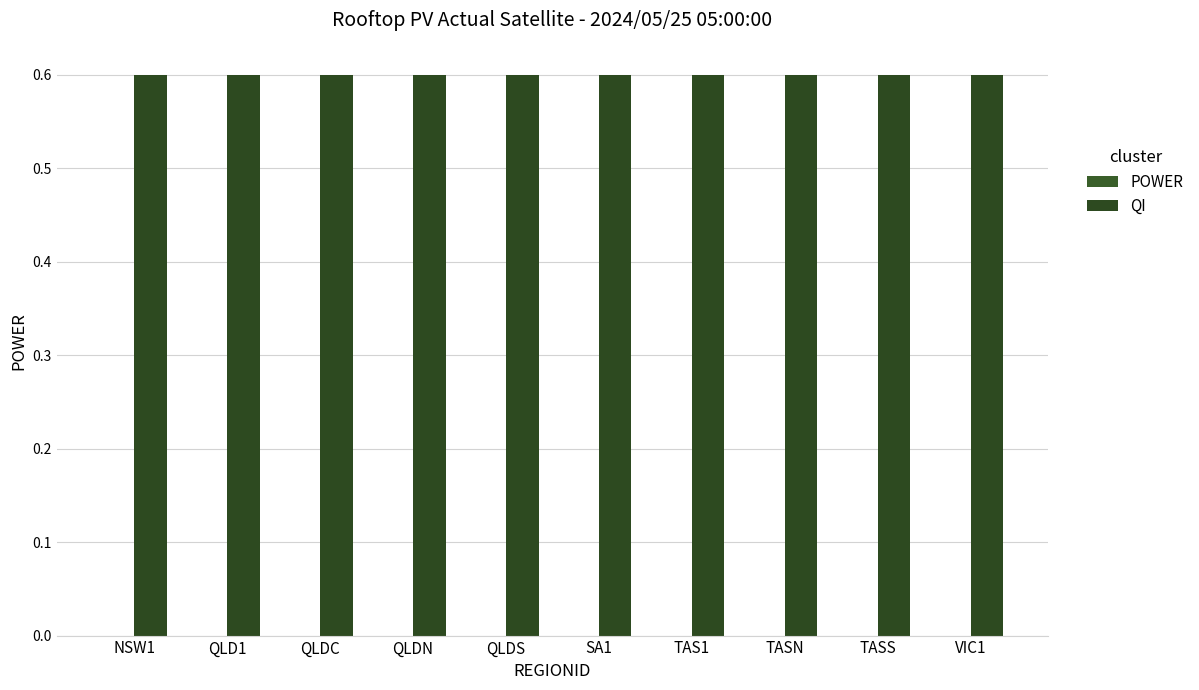

What is the difference between the highest and lowest values at QLDS?

0.6